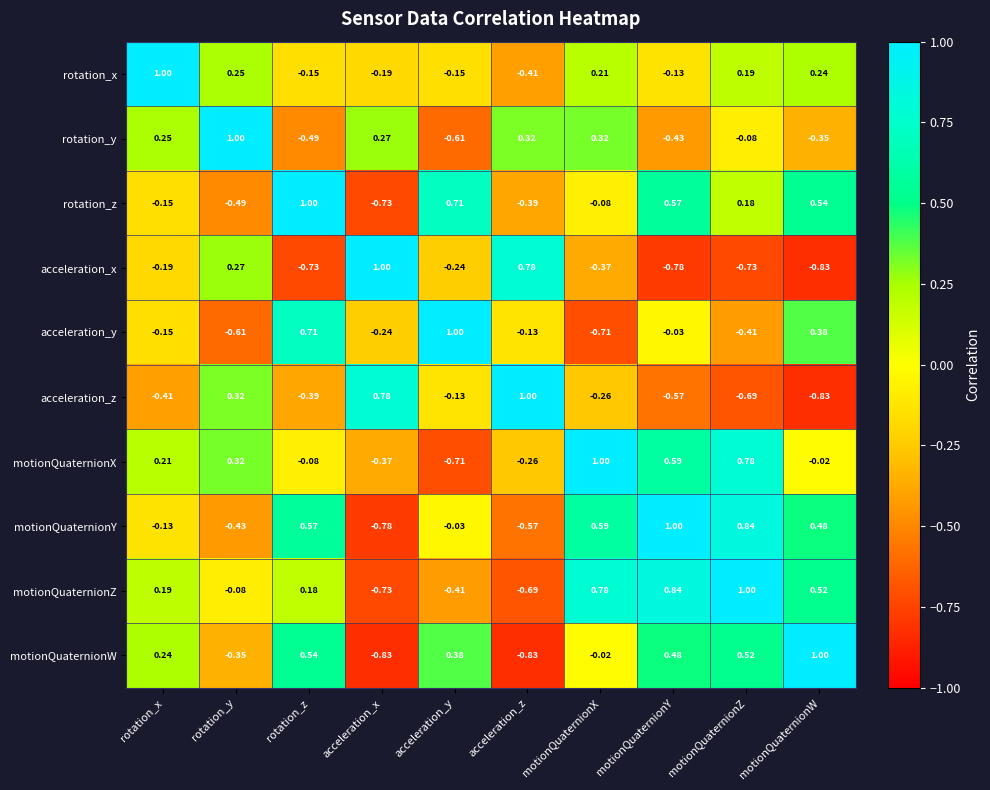

At which label does acceleration_y first exceed 0?

rotation_z